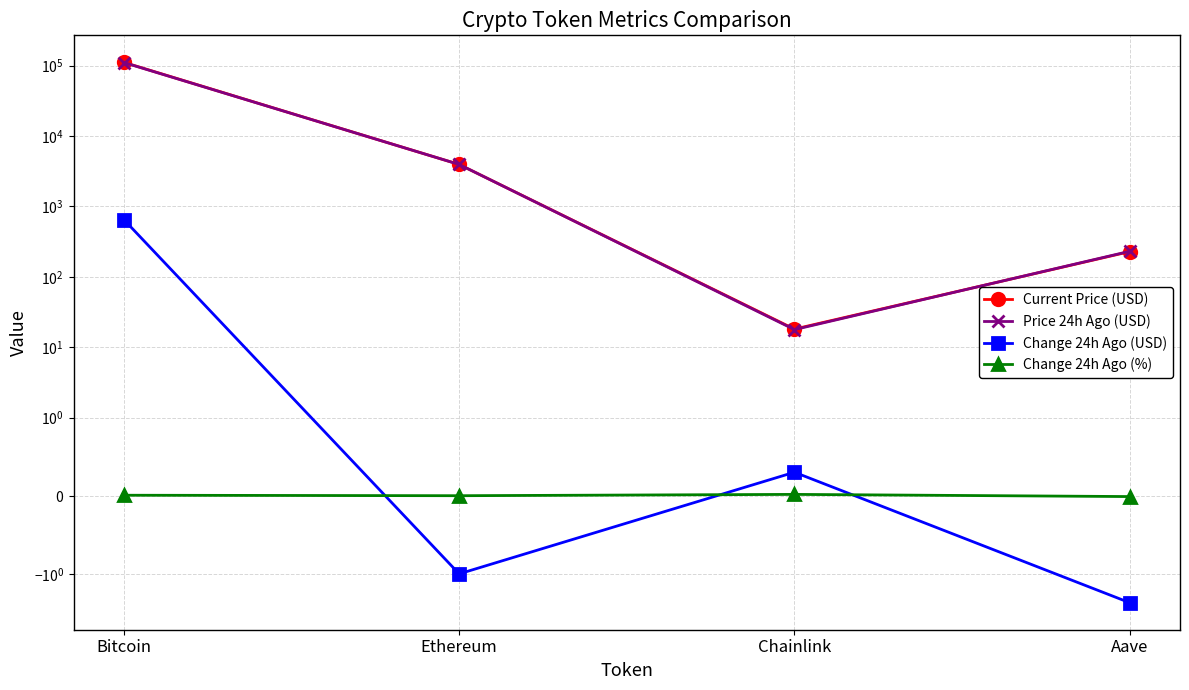

Is it true that Change 24h Ago (USD) equals -0.7 at Aave?

False